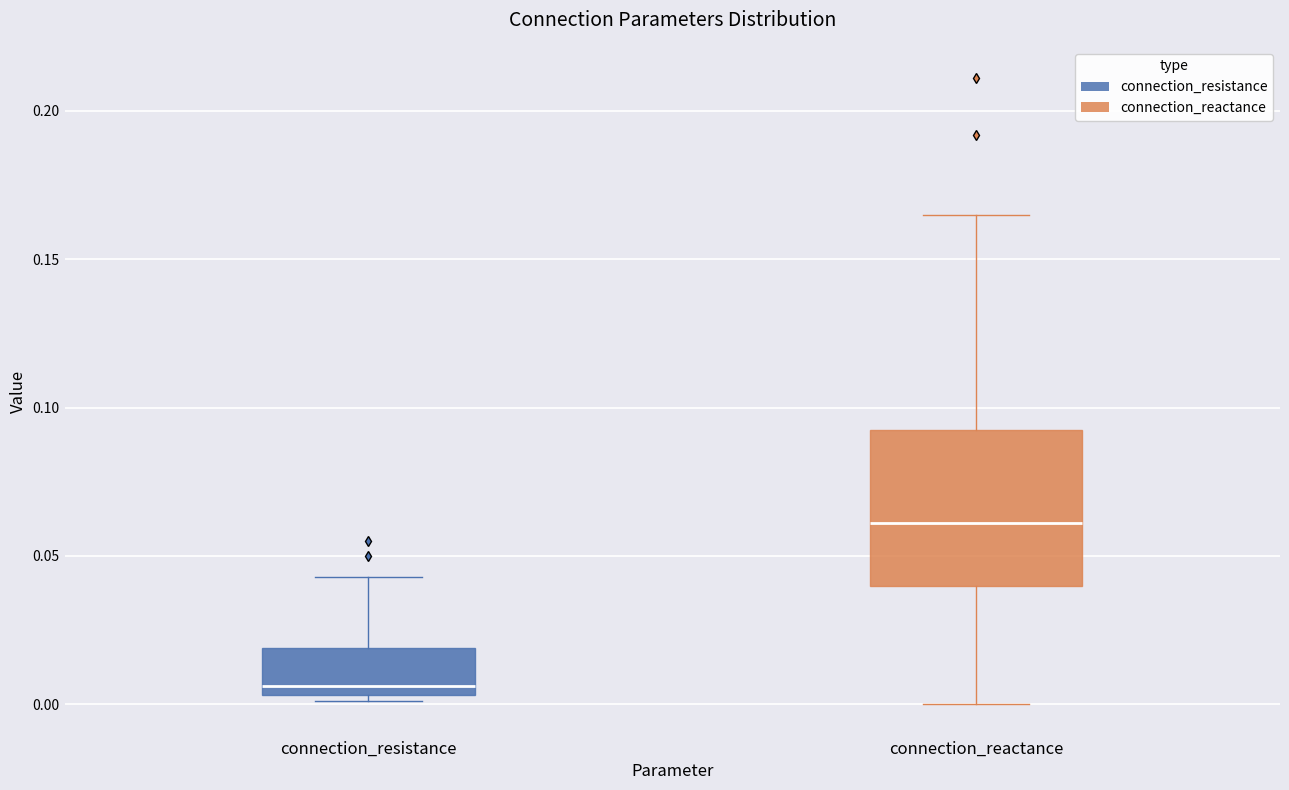

Reading left to right, transcribe this box plot: for each box, give where its median line is, the range the box spans, and where its two whiskers end, as read against the y-axis. The values are not printed on the chart, so give them approximately, as read against the axis.

connection_resistance: median 0.005 (just above the box's lower edge), box 0.005 to 0.020, whiskers 0.000 to 0.045
connection_reactance: median 0.060, box 0.040 to 0.095, whiskers 0.000 to 0.165